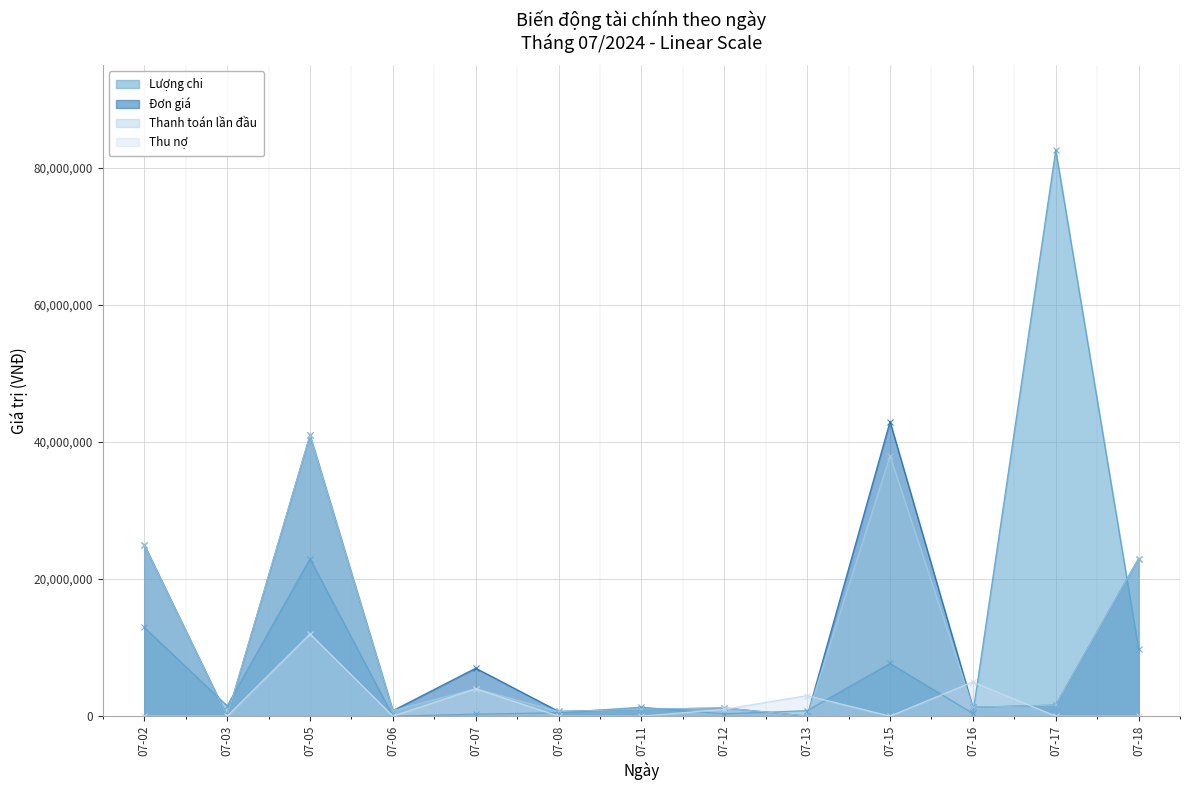

Rank the categories by Thanh toán lần đầu value from lowest to highest.

07-03, 07-13, 07-08, 07-06, 07-11, 07-12, 07-16, 07-17, 07-07, 07-18, 07-02, 07-15, 07-05